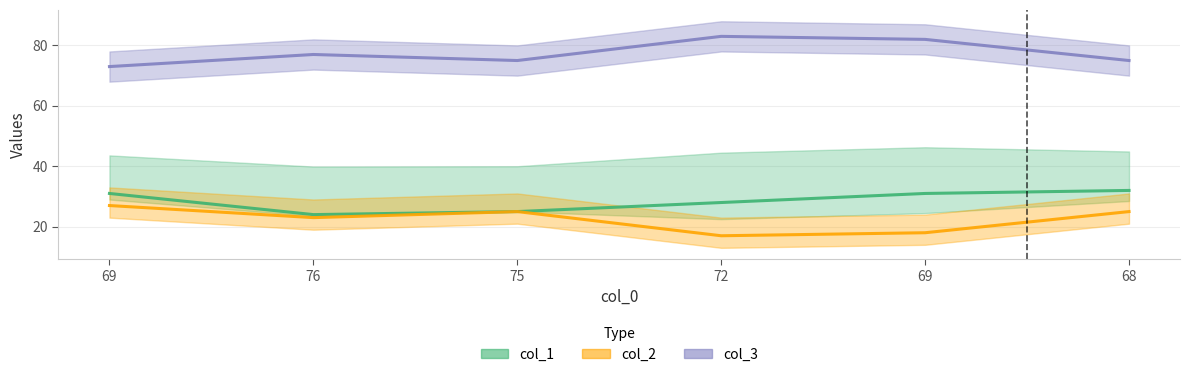

What is the average value of the col_1 series?

28